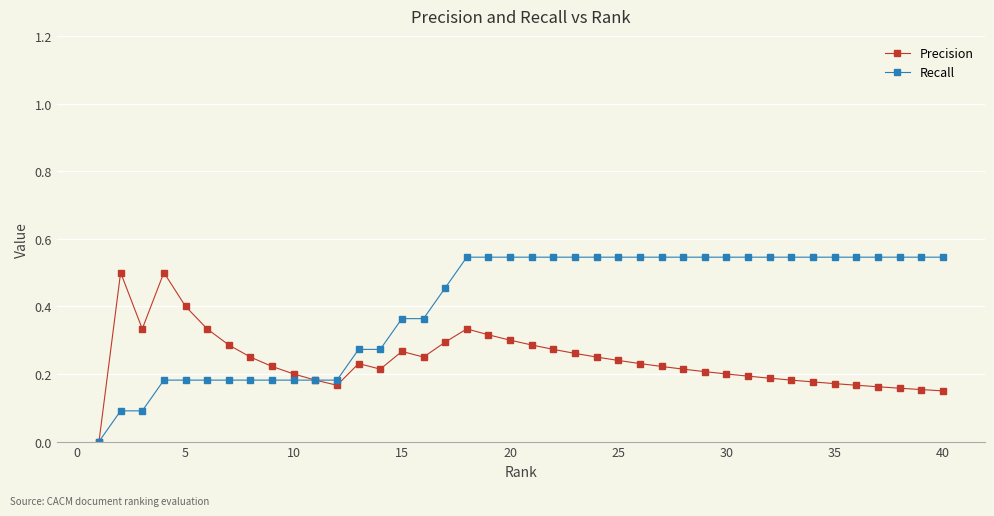

Which series has the widest spread of values?

Recall